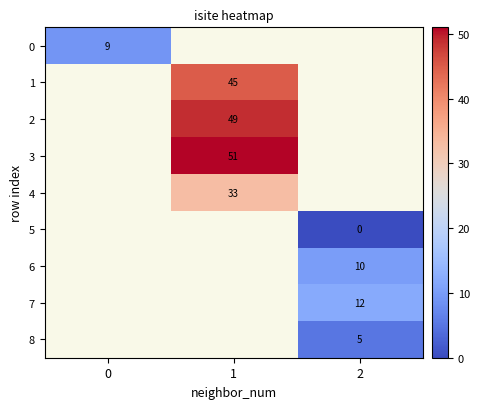

The value of 3 at 1 is 85. True or false?

False